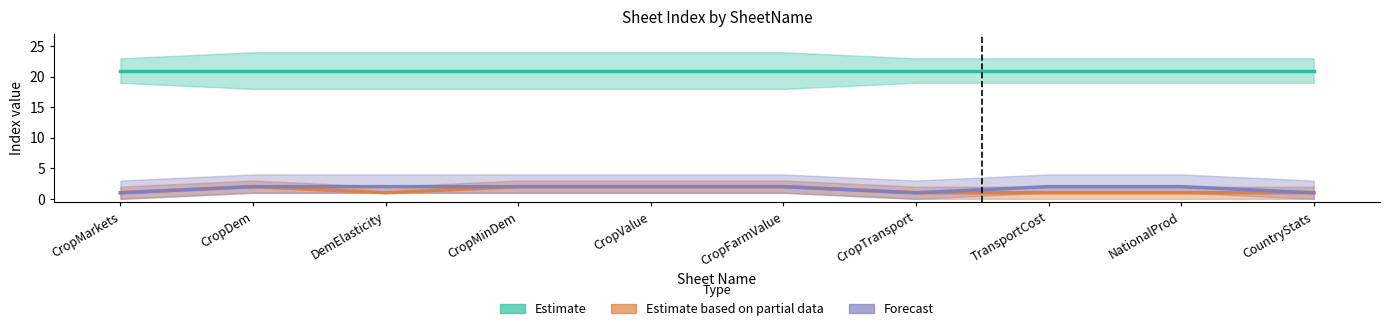

How many interior local peaks does the Estimate based on partial data series have?

1